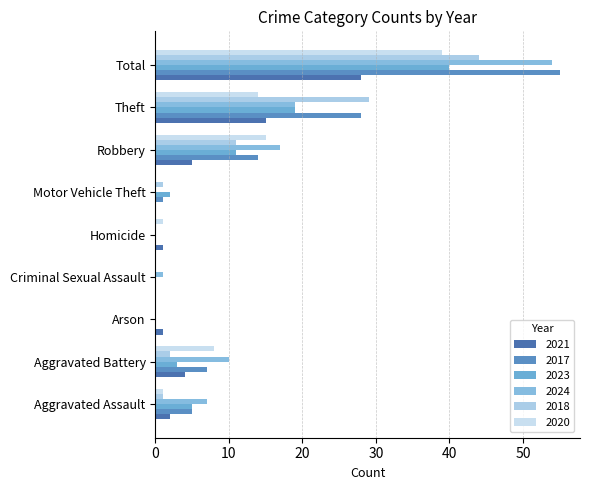

At which category is the sum across all series the highest?

Total